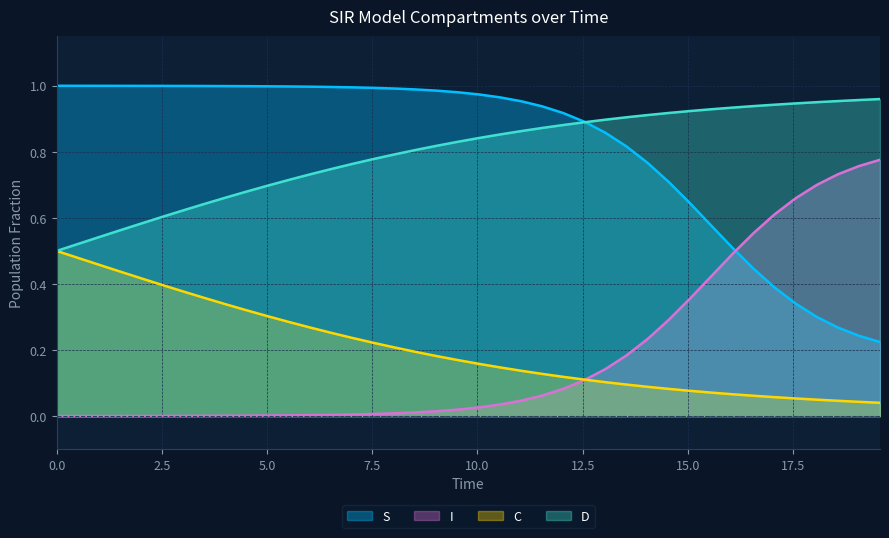

True or false: I and D cross at least once.

False